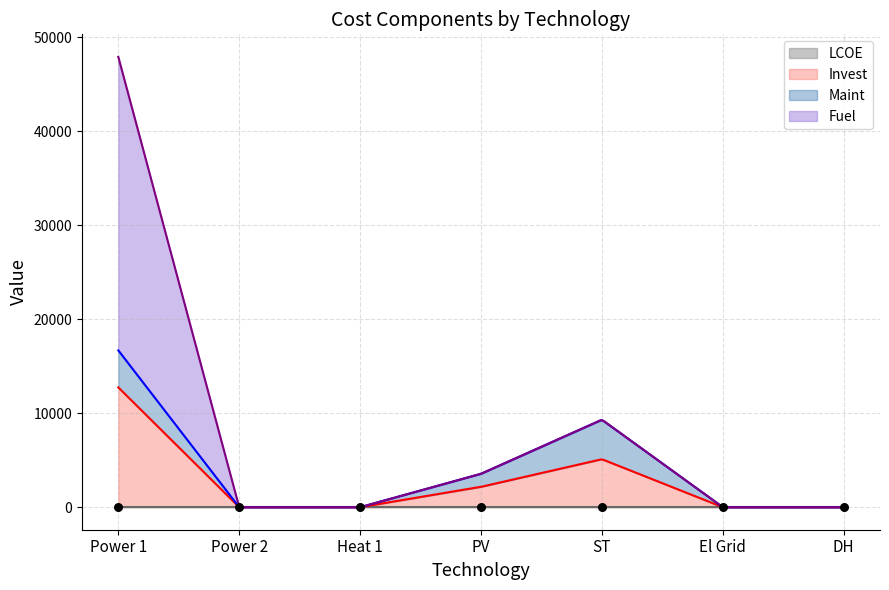

At how many categories does at least one series exceed 27673?

1